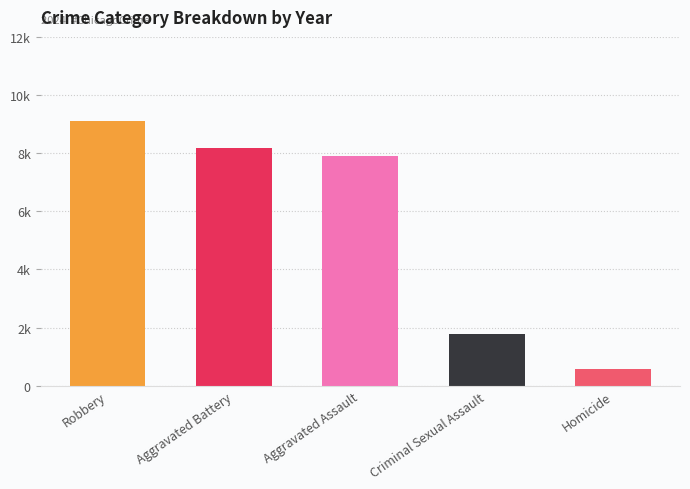

Are the bars horizontal?

No